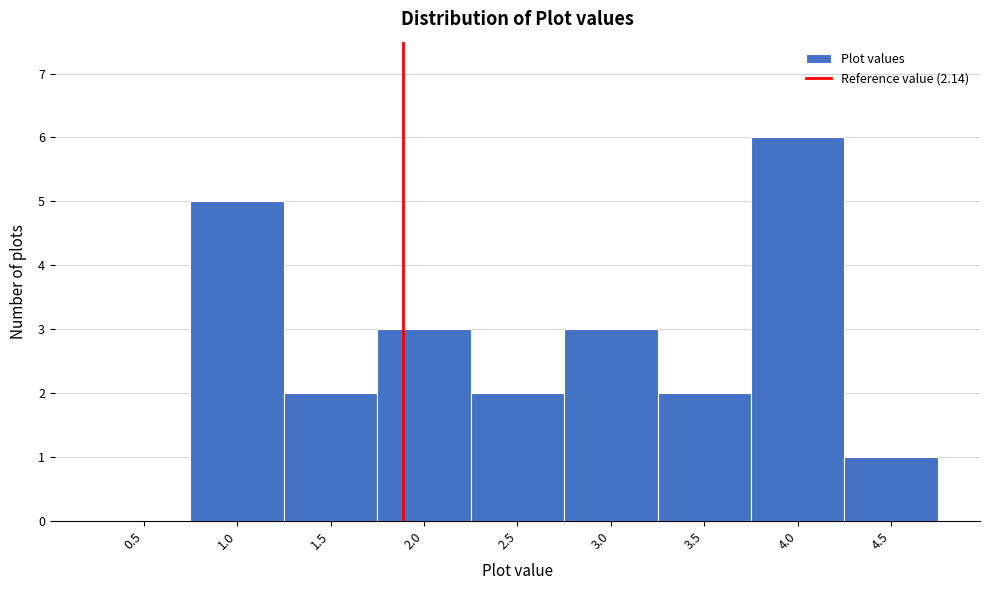

Reading left to right, extract all data points from this chart.

0.5=0	1.0=5	1.5=2	2.0=3	2.5=2	3.0=3	3.5=2	4.0=6	4.5=1